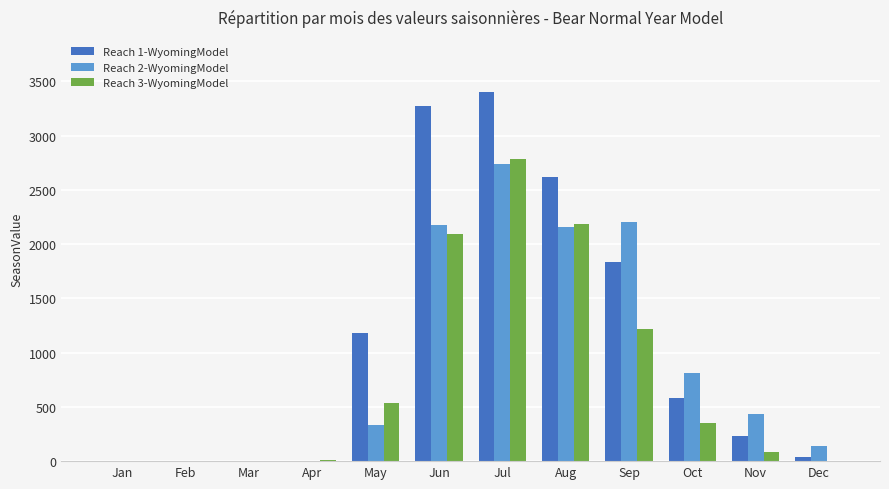

The Reach 1-WyomingModel series shows 0.0 at Jan. True or false?

True